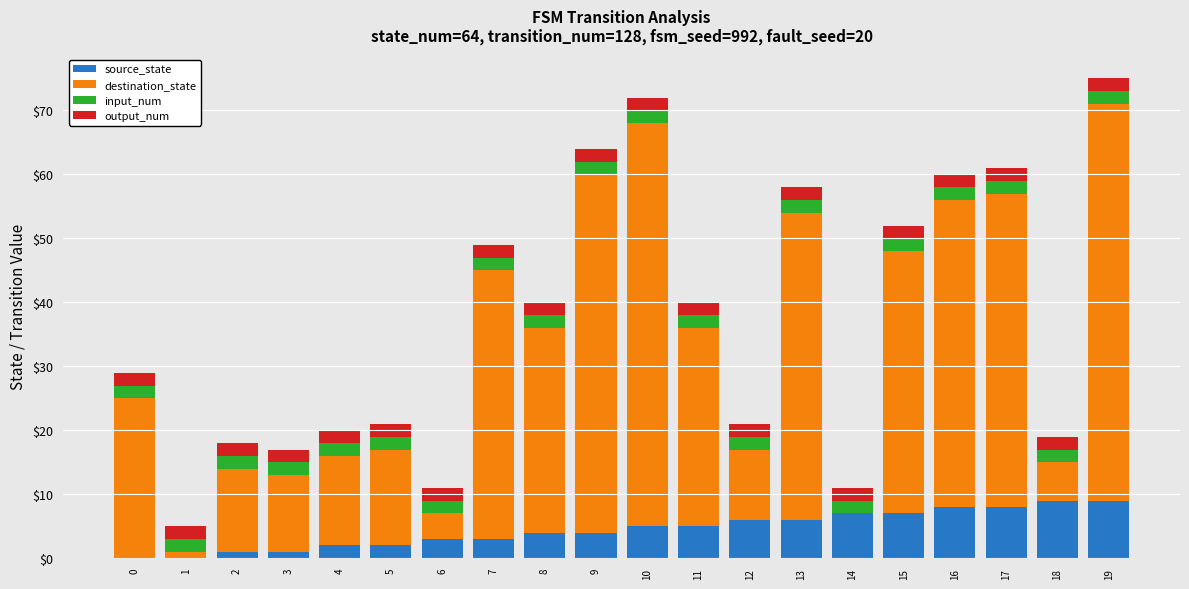

List the series in order of their peak value, highest first.

destination_state, source_state, input_num, output_num